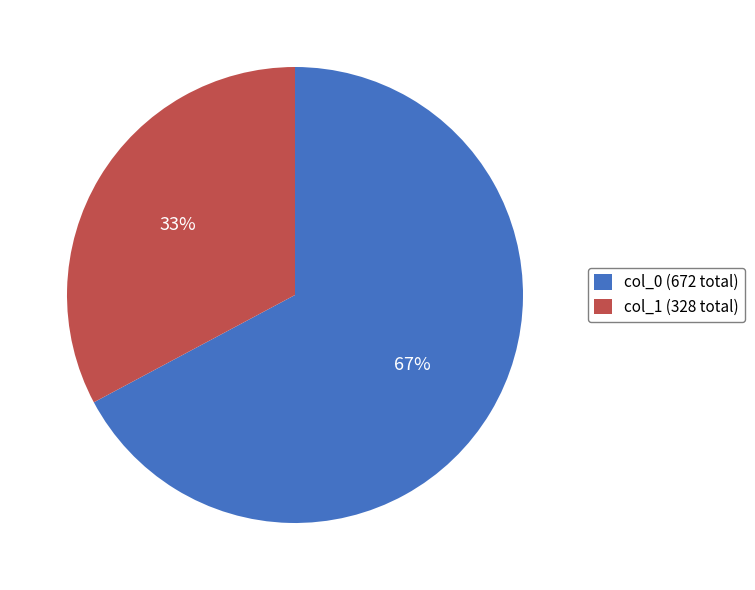

Is it true that col_0 (672 total) is 57% of the pie?

False